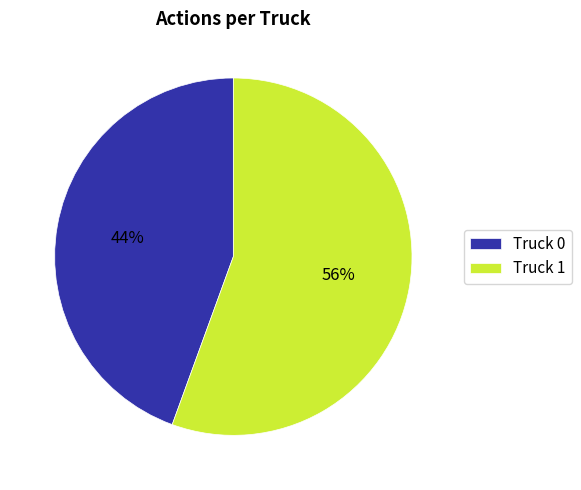

Rank the categories by value from lowest to highest.

Truck 0, Truck 1